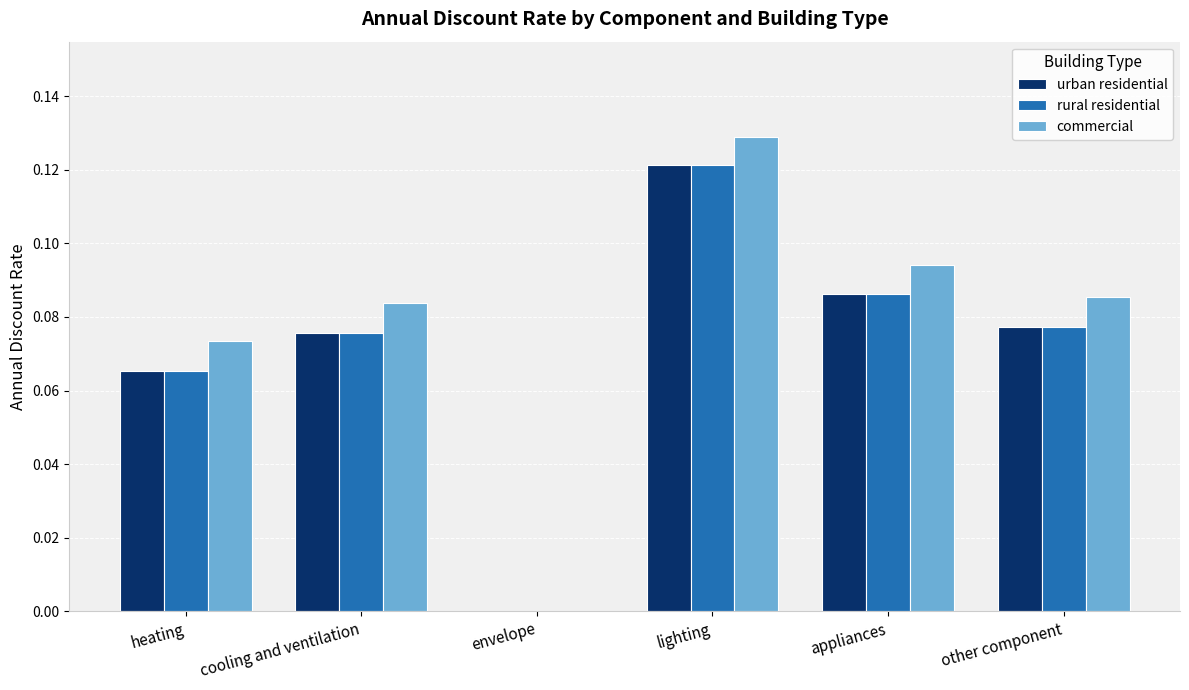

Which series has the widest spread of values?

commercial